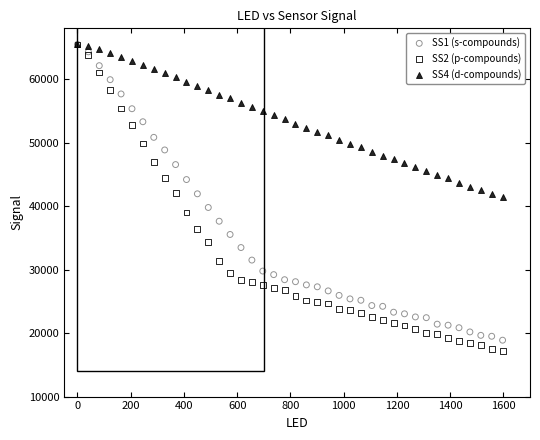

What are all the series names shown in the legend?

SS1 (s-compounds), SS2 (p-compounds), SS4 (d-compounds)